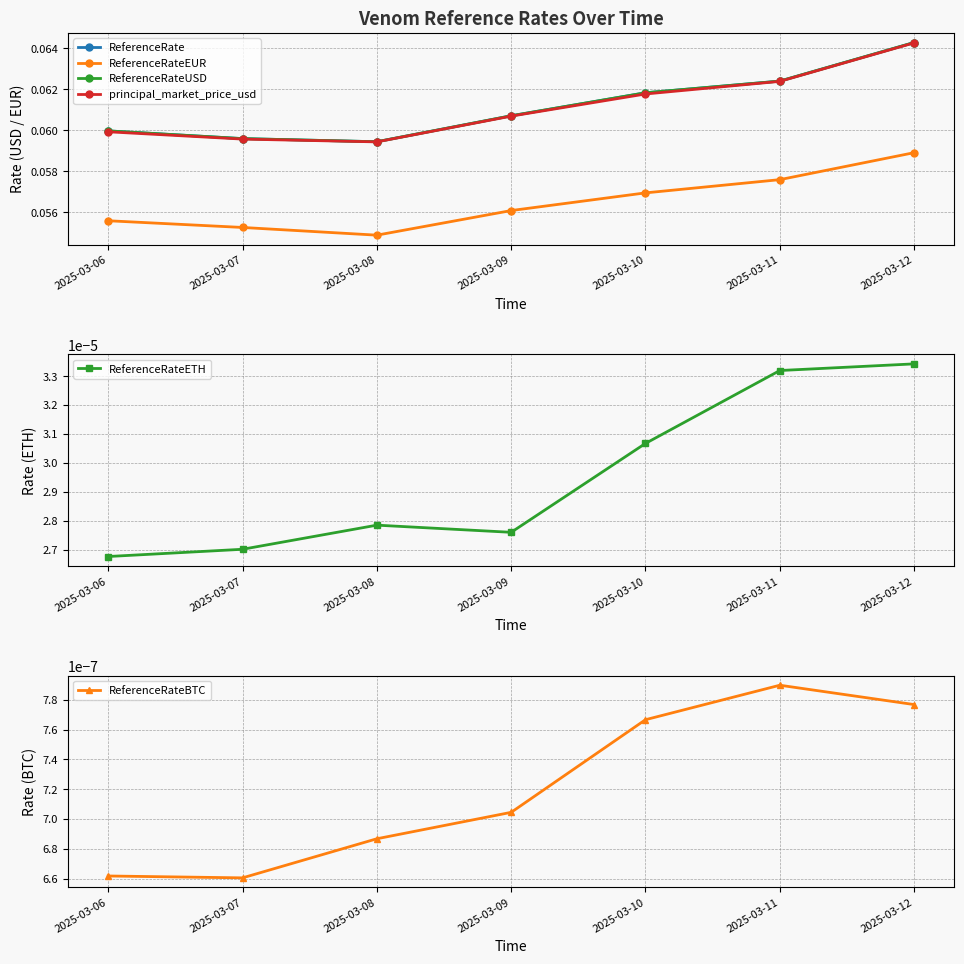

The value of ReferenceRateETH at 2025-03-08 is 0.0. True or false?

False